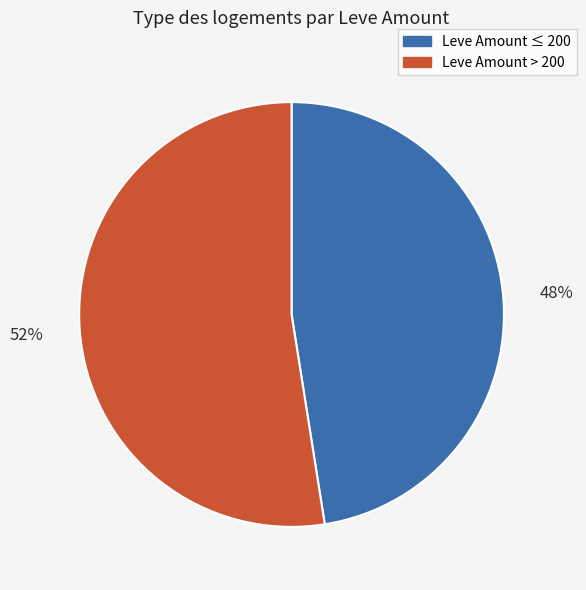

What is the largest slice in the pie chart?

Leve Amount > 200